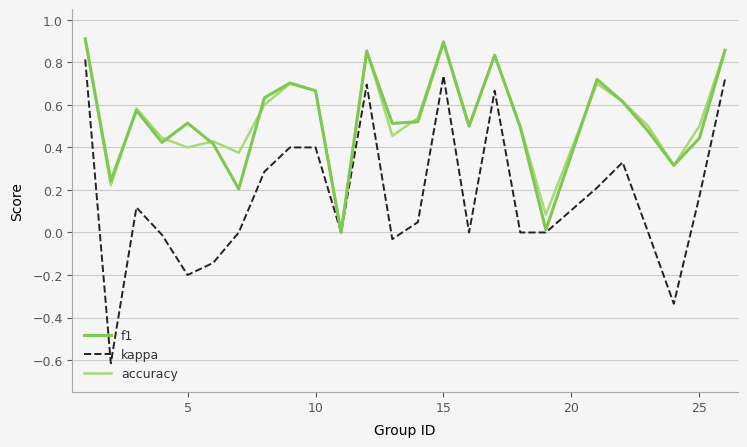

What is the difference between the second highest and second lowest values in the kappa series?

1.1